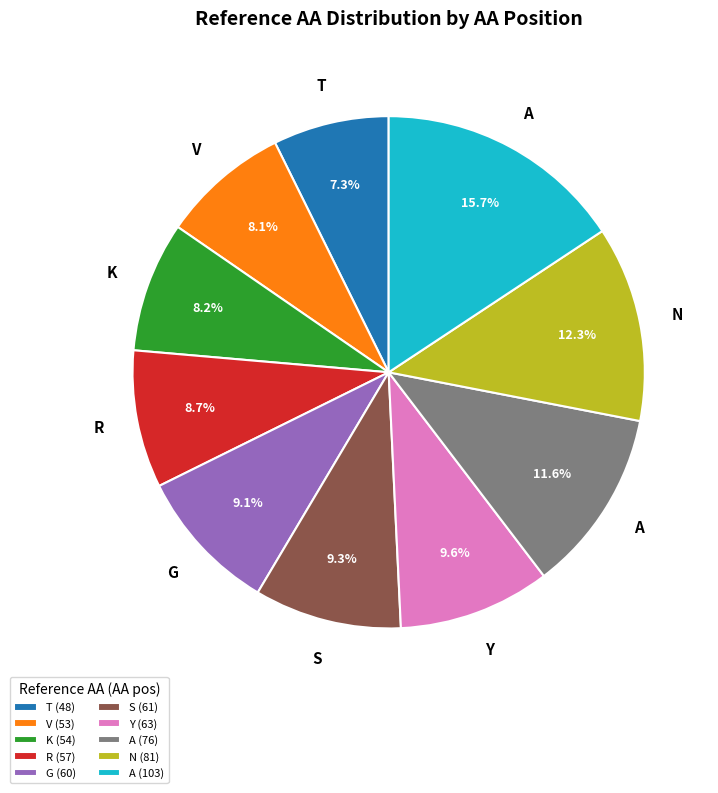

Which has a higher value, N (81) or T (48)?

N (81)